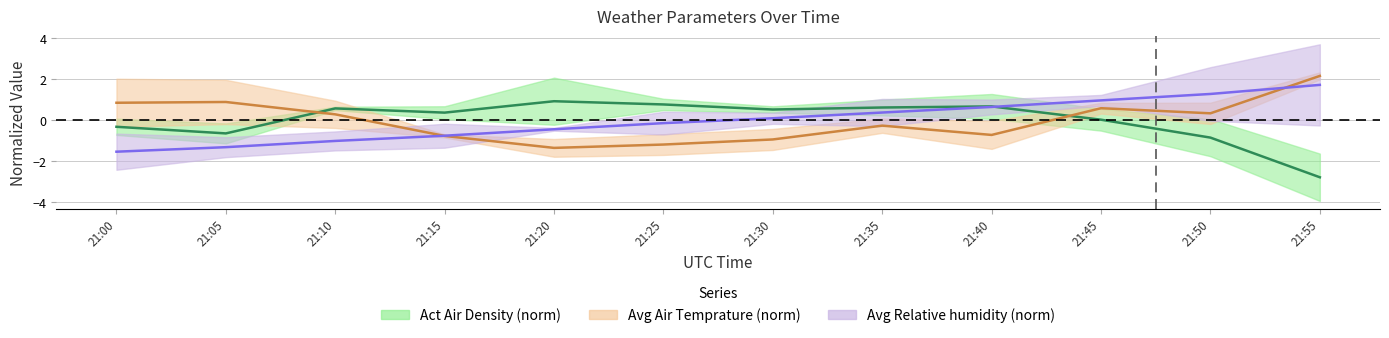

How many values in the Avg Dewpoint temperature series are below 0?

6